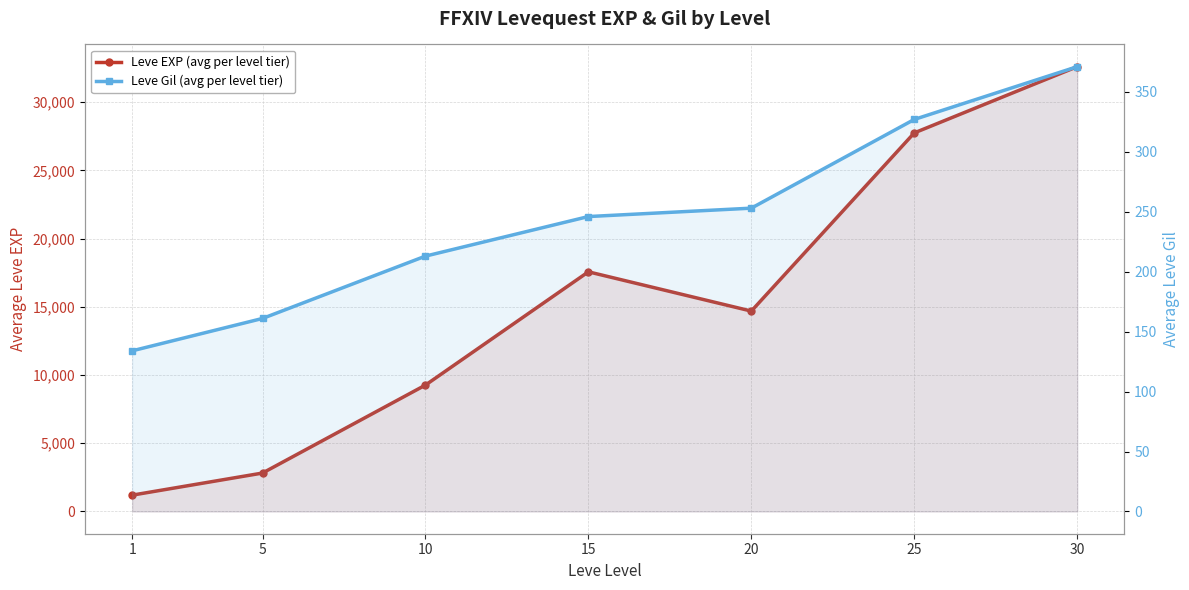

The Leve EXP (avg per level tier) series shows 2817 at 5. True or false?

True